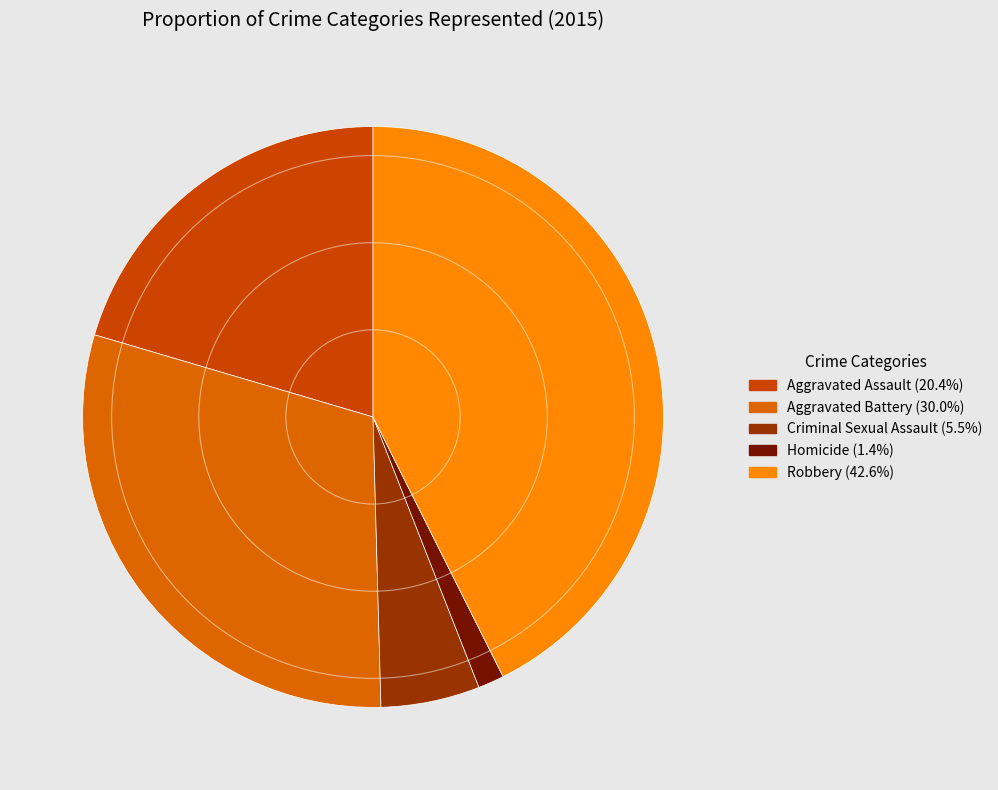

How many segments does this pie chart have?

5